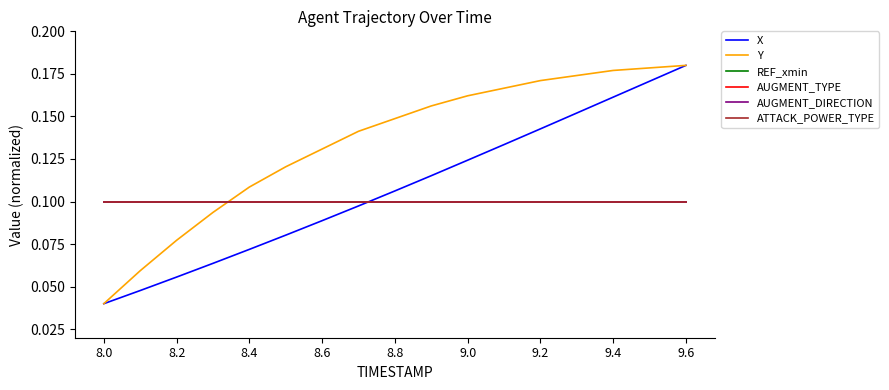

True or false: Y and X intersect in this chart.

False